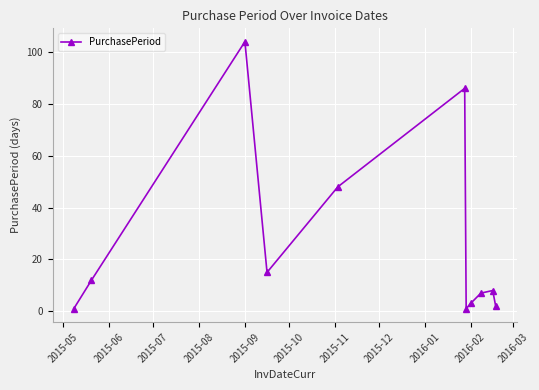

What is the difference between the maximum and minimum values?

103